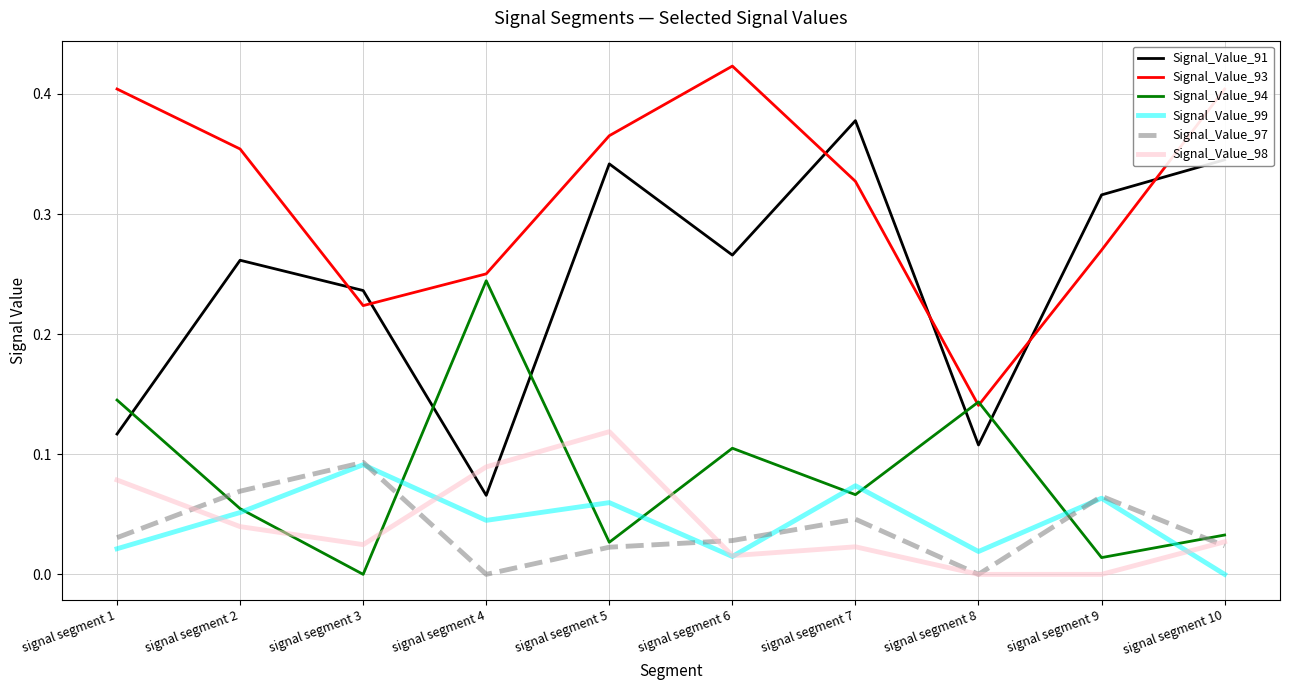

How many lines are shown in the chart?

6